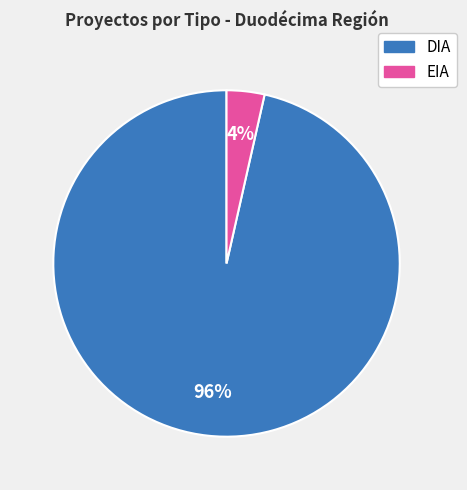

What is the majority slice?

DIA